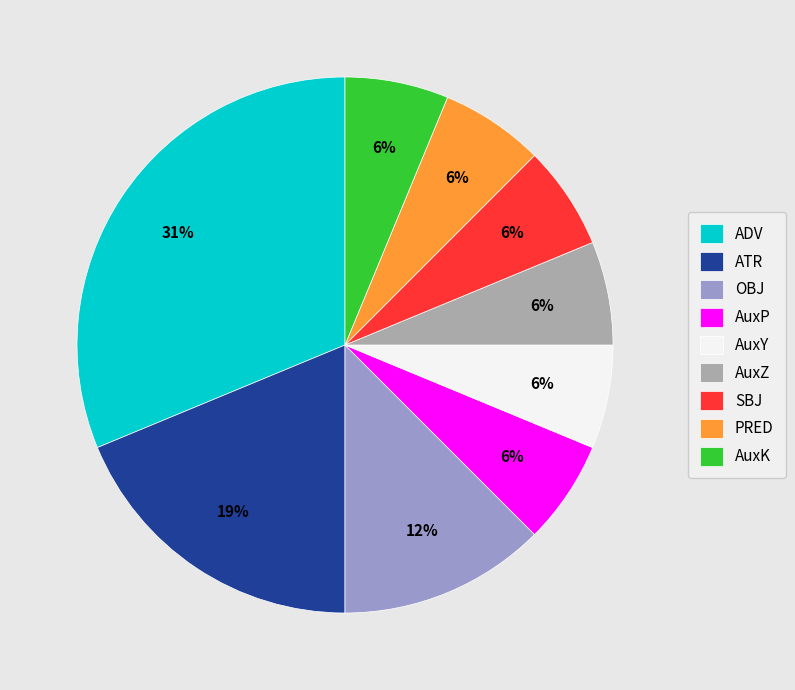

The AuxY slice represents 6% of the pie. True or false?

True